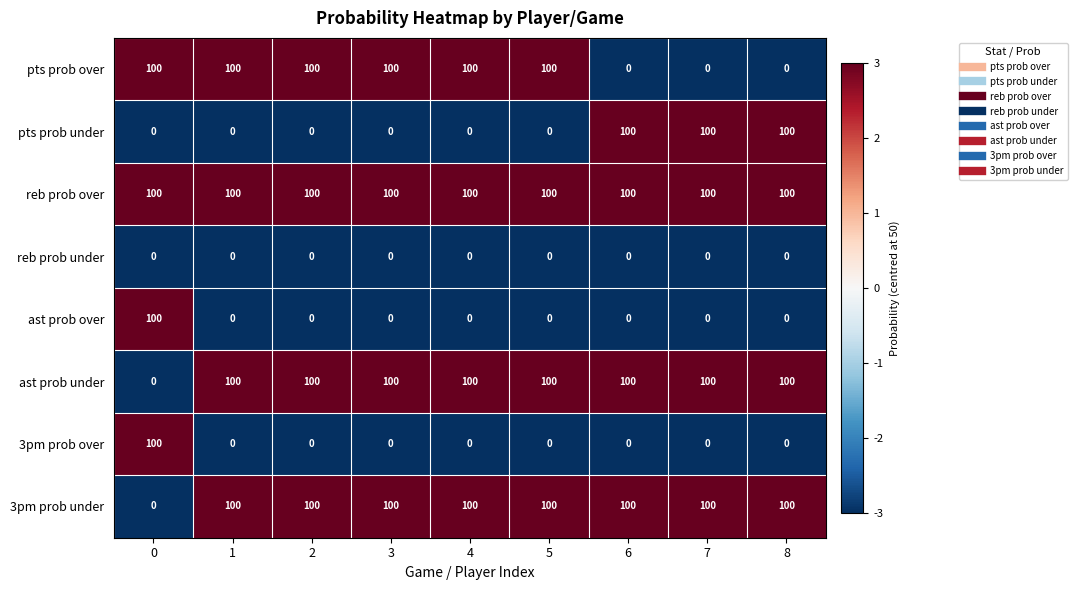

What is the difference between the second highest and minimum values in the pts prob under series?

100